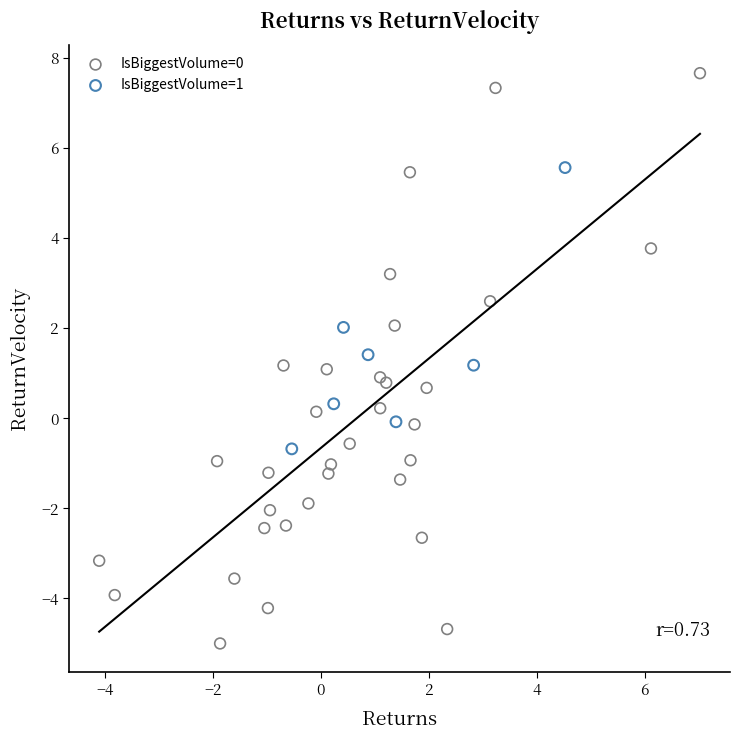

Which series has the widest spread of Y values?

IsBiggestVolume=0